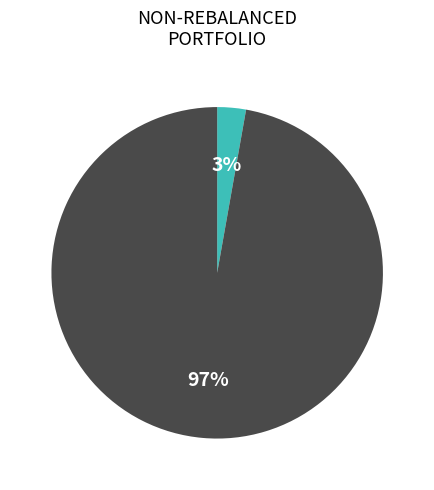

To the nearest percent, what is the average slice percentage?

50%